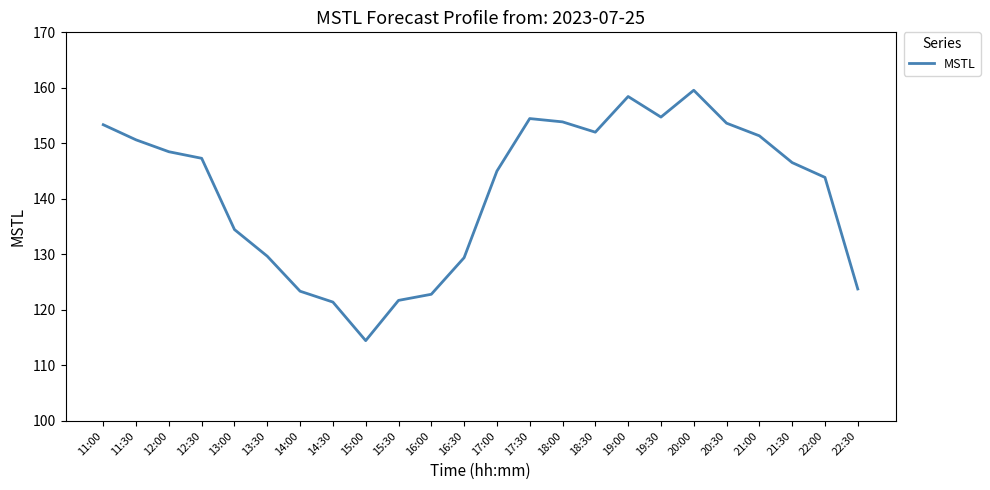

How many categories are shown in the chart?

24